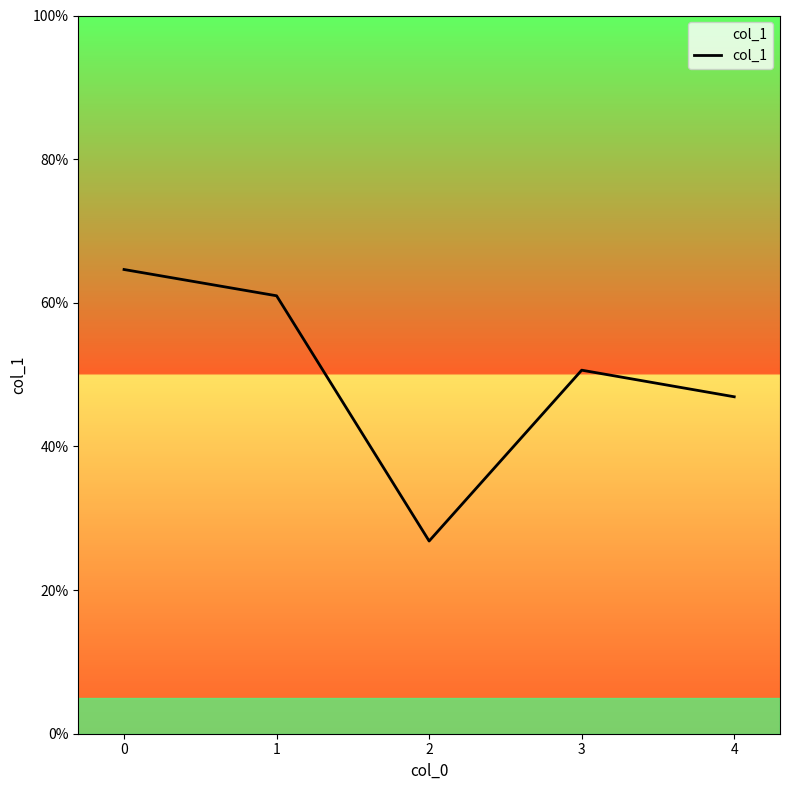

What is the greatest value displayed?

0.6